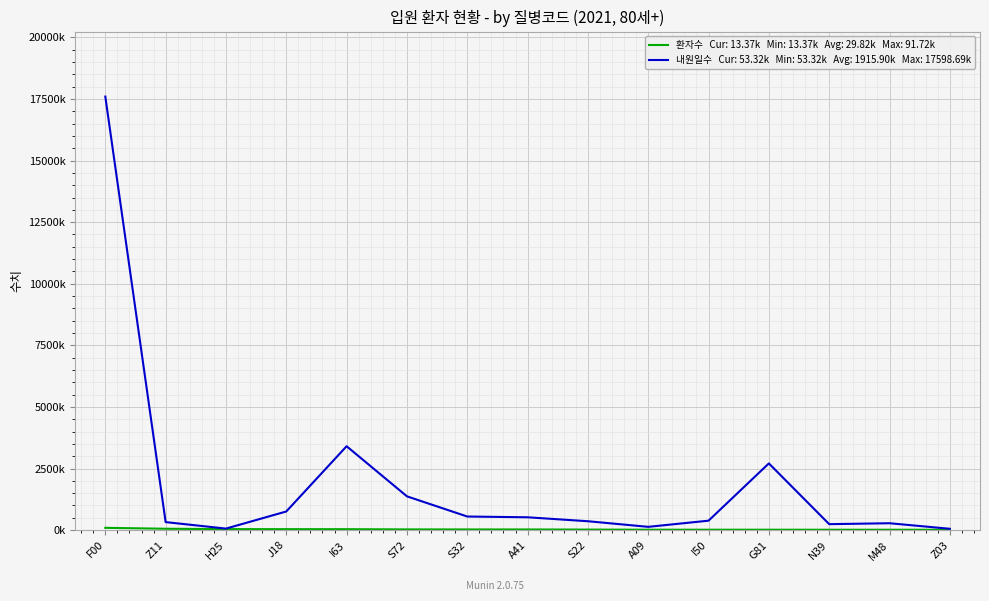

What is the label of the 7th point from the right?

S22